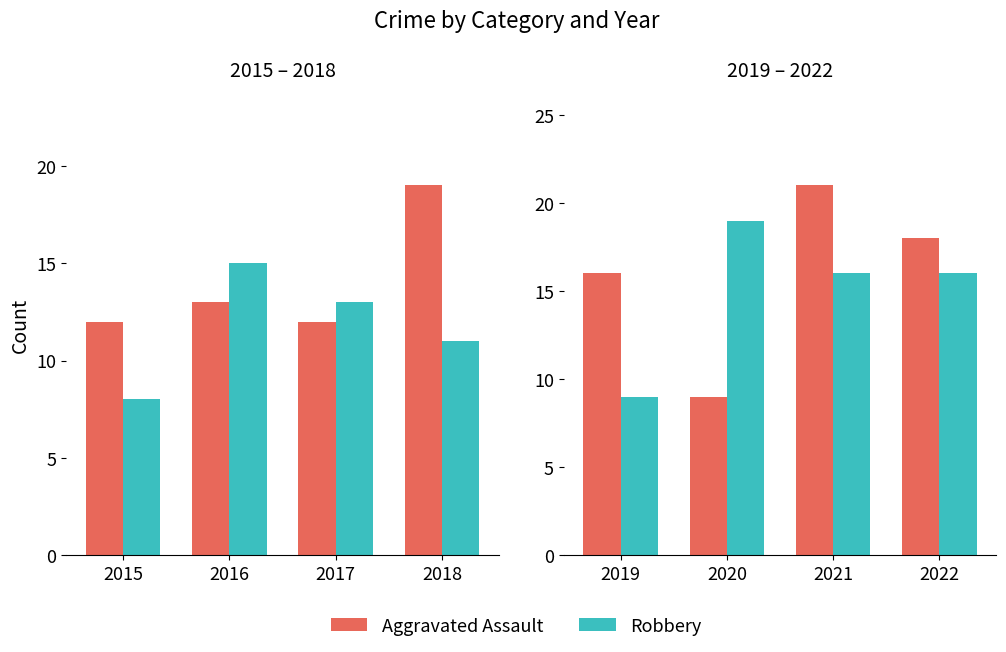

Which series has the largest total across all categories?

Aggravated Assault